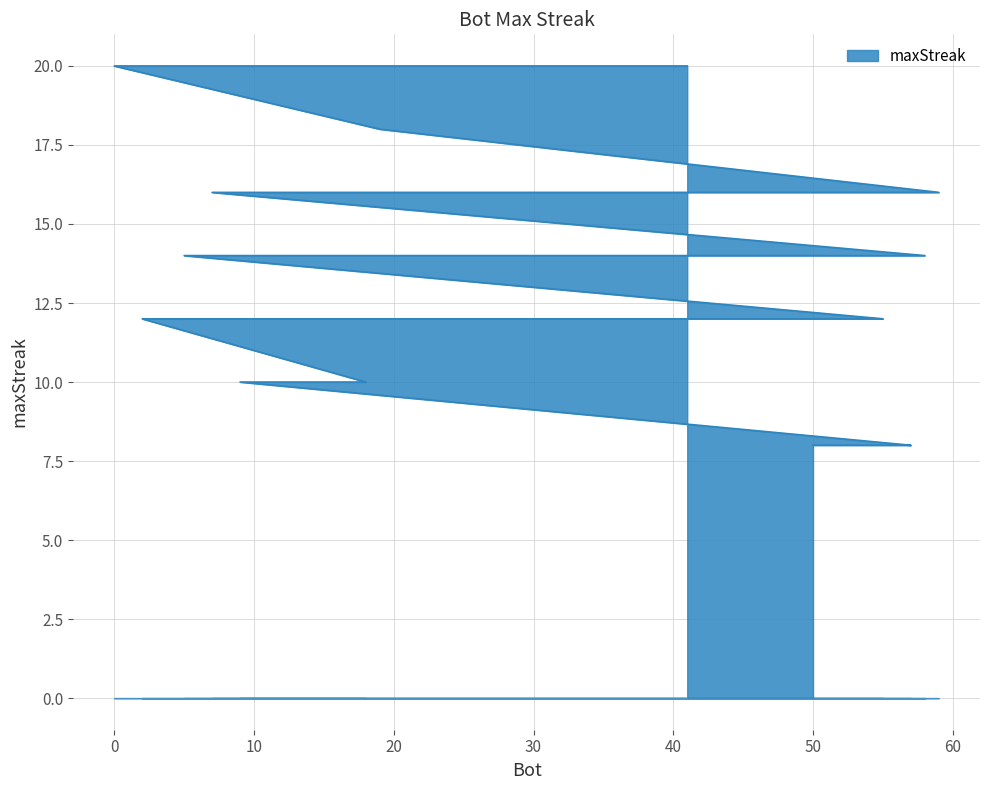

What is the difference between the values at 28 and 56?

4